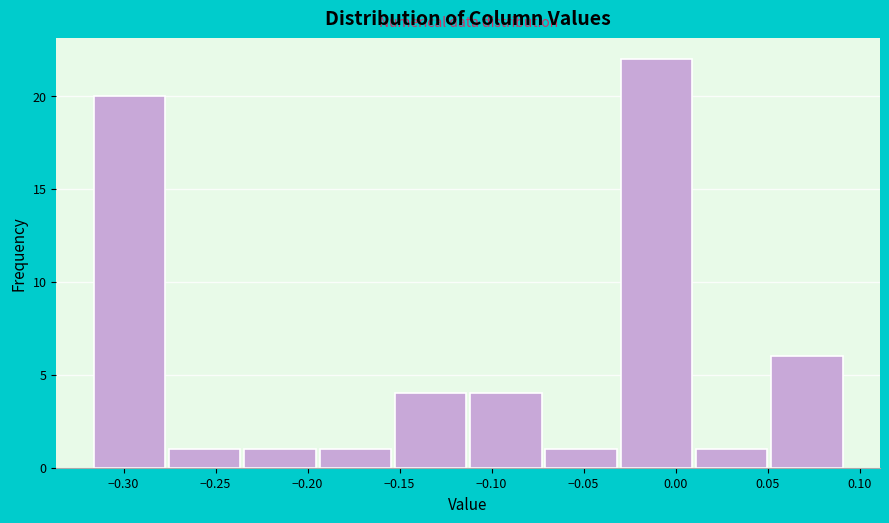

How tall is the bar that spans -0.275 to -0.235 on the x-axis? Neither the bar edges nor the heights are printed on the chart, so give them approximately, as read against the axes.

1